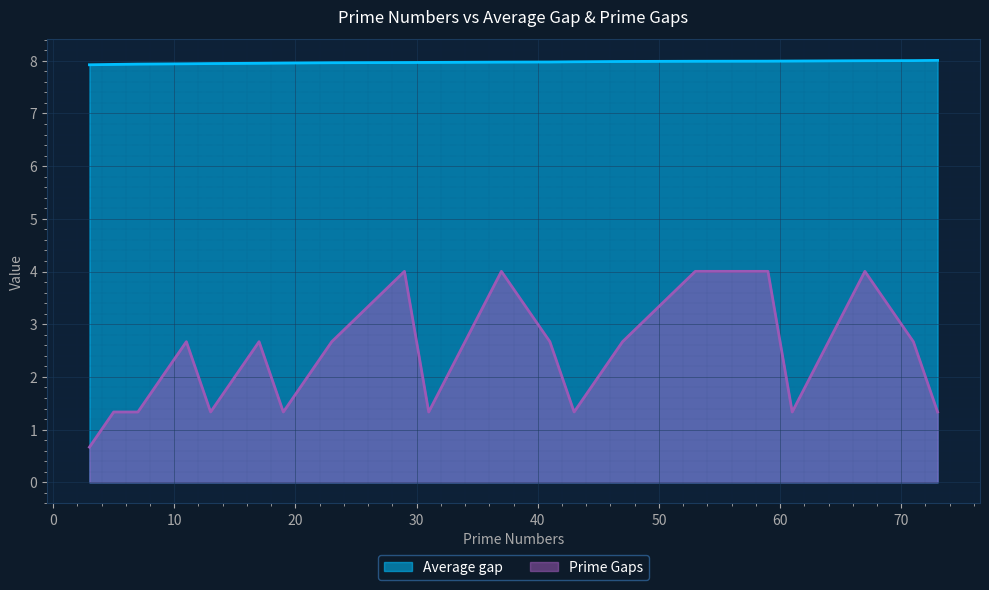

True or false: Average gap has more than 1 interior local peaks.

False